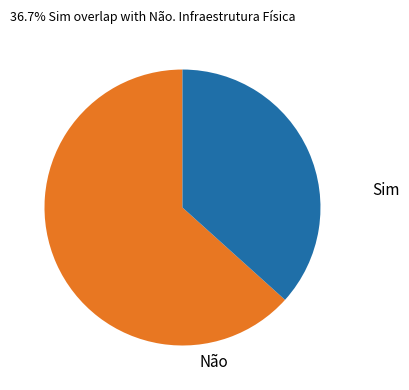

Count the number of slices in the pie.

2